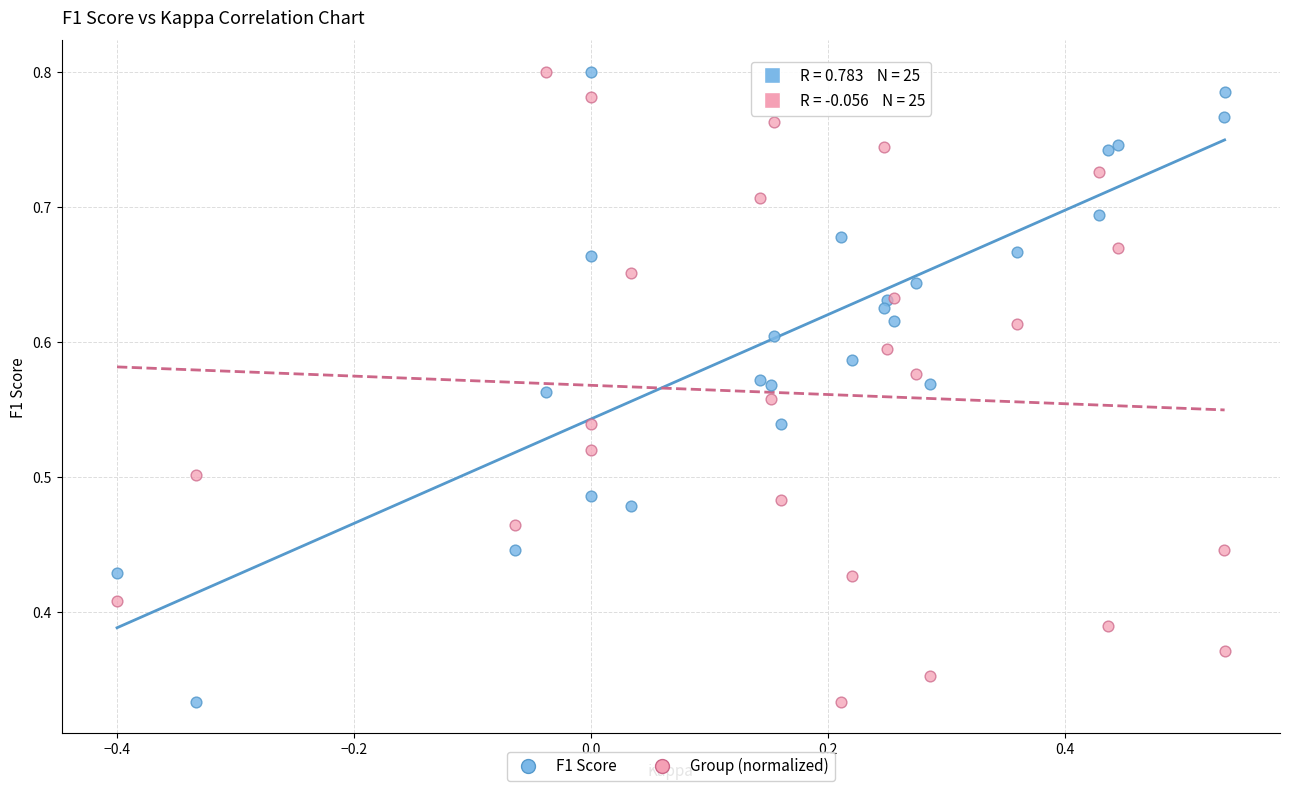

What are all the series names shown in the legend?

F1 Score, Group (normalized)